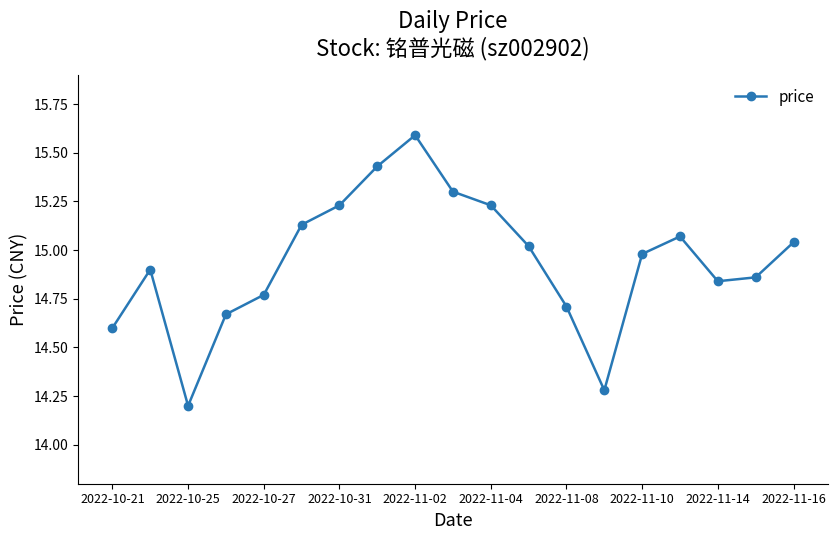

How many interior local peaks (higher than both neighbors) does the data have?

3